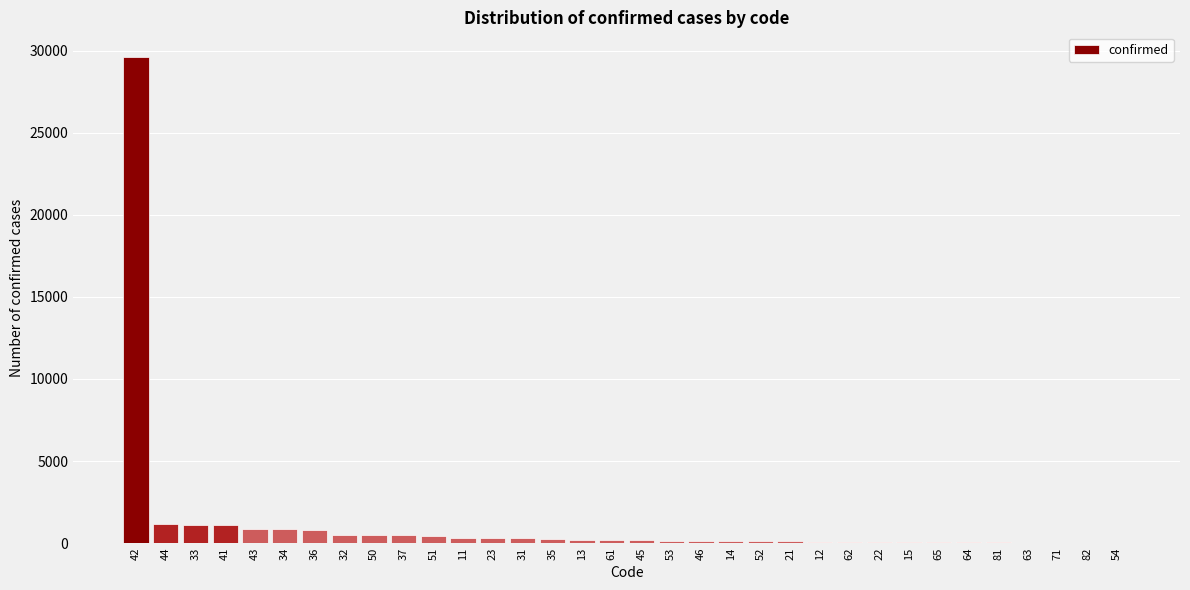

What is the sum of all values?

40235